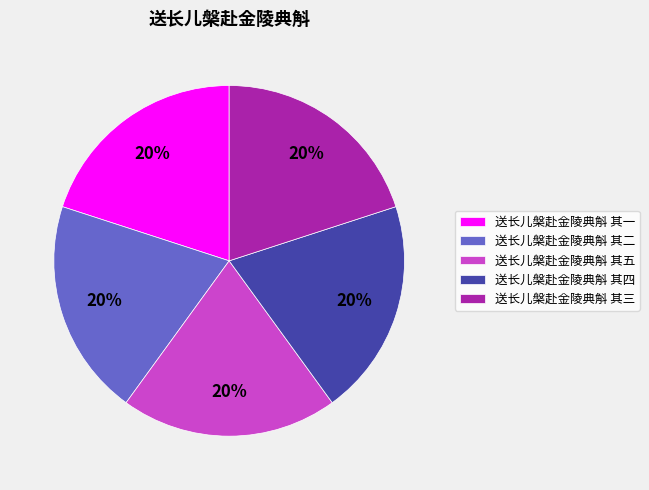

Is the sum of 送长儿槃赴金陵典斛 其一 and 送长儿槃赴金陵典斛 其四 greater than half?

No